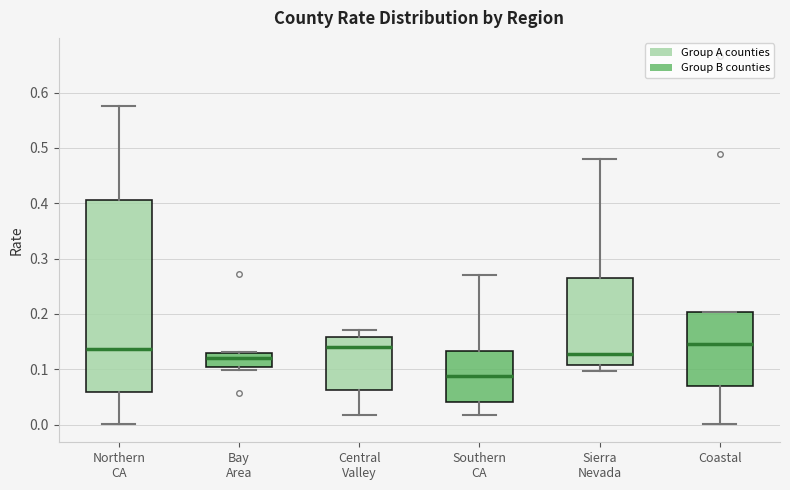

Reading left to right, transcribe this box plot: for each box, give where its median line is, the range the box spans, and where its two whiskers end, as read against the y-axis. The values are not printed on the chart, so give them approximately, as read against the axis.

Northern CA: median 0.14, box 0.06 to 0.41, whiskers 0.00 to 0.58
Bay Area: median 0.12, box 0.10 to 0.13, whiskers 0.10 (just below the box's lower edge) to 0.13
Central Valley: median 0.14, box 0.06 to 0.16, whiskers 0.02 to 0.17
Southern CA: median 0.09, box 0.04 to 0.13, whiskers 0.02 to 0.27
Sierra Nevada: median 0.13, box 0.11 to 0.27, whiskers 0.10 to 0.48
Coastal: median 0.15, box 0.07 to 0.20, whiskers 0.00 to 0.20